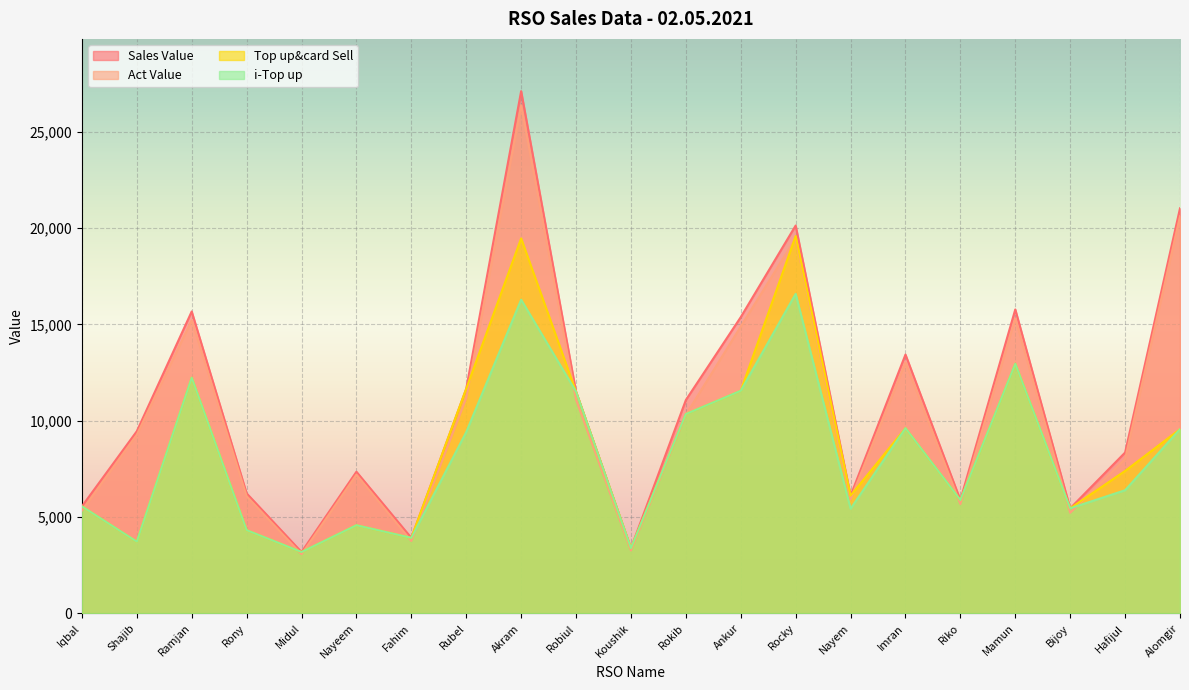

Reading right to left, what are all the values shown in this chart?

i-Top up: 9558.0	6392.0	5453.0	12952.0	5884.0	9611.0	5431.0	16579.0	11553.0	10343.0	3387.0	11504.0	16278.0	9408.0	3920.0	4576.0	3185.0	4321.0	12229.0	3722.0	5555.0
Top up&card Sell: 9558.0	7392.0	5453.0	12952.0	5884.0	9611.0	6111.0	19579.0	11553.0	10343.0	3387.0	11504.0	19458.0	11658.0	3920.0	4576.0	3185.0	4321.0	12229.0	3722.0	5555.0
Sales Value: 21018.0	8347.0	5453.0	15772.0	5884.0	13431.0	6111.0	20125.0	15373.0	11071.0	3387.0	11504.0	27098.0	11658.0	3920.0	7351.0	3185.0	6231.0	15667.0	9452.0	5555.0
Act Value: 20605.2	8013.7	5223.0	15299.8	5672.2	13016.7	5922.9	19466.6	14885.3	10306.6	3263.9	11089.6	26362.9	11170.4	3757.2	7200.2	3070.4	6080.2	15209.7	9269.6	5339.2